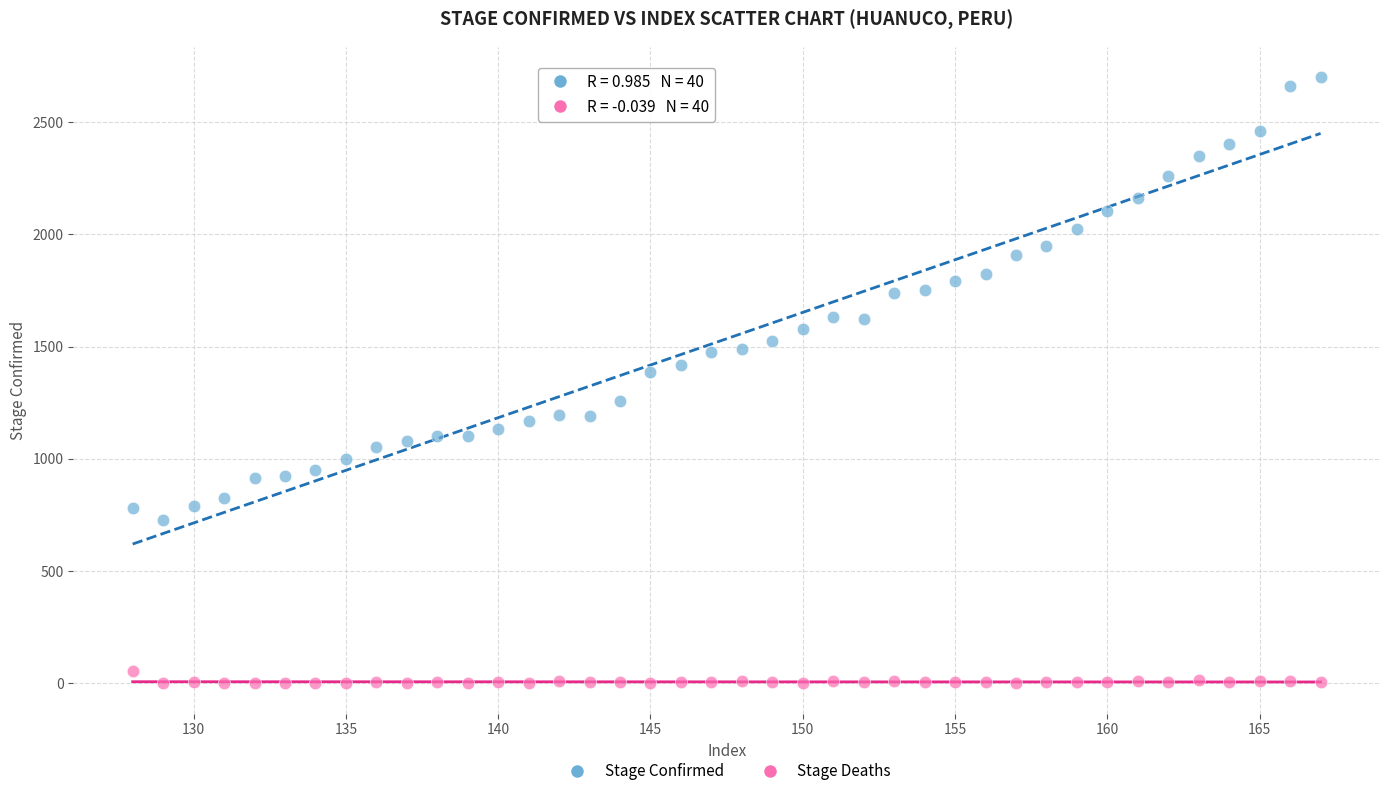

Across all data points, what is the range of Y values (max minus min)?

2701